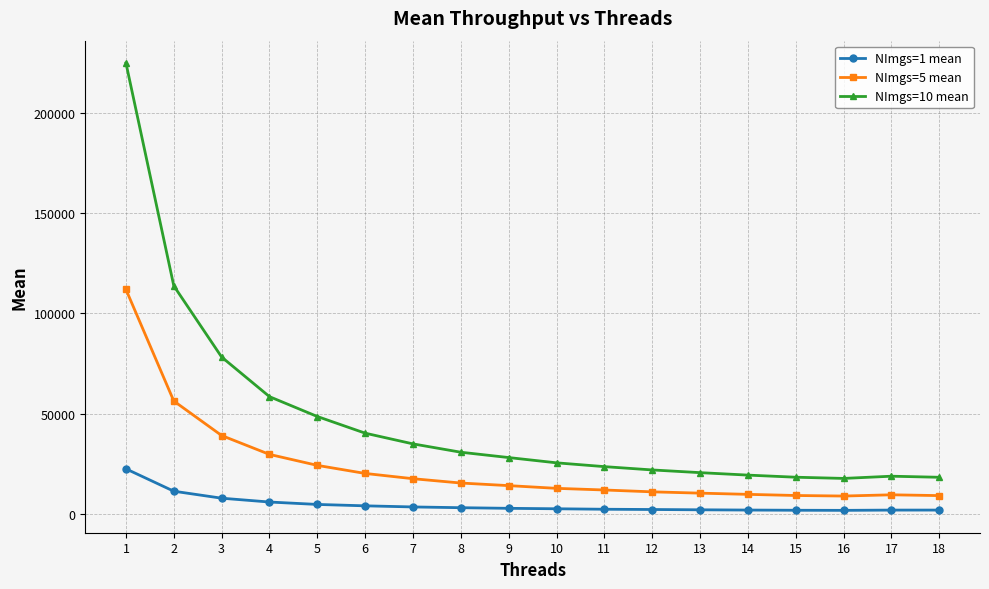

What is the difference between the maximum and minimum values in the NImgs=10 mean series?

207137.4